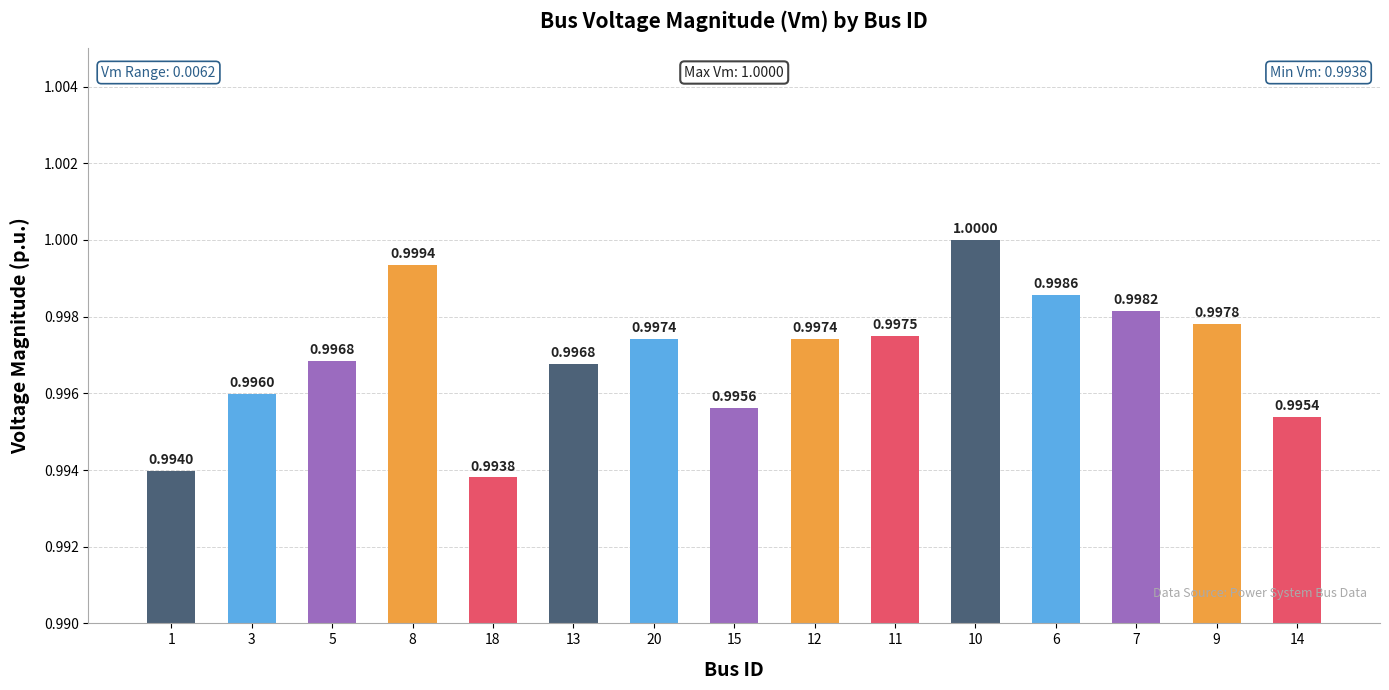

What is the smallest value displayed?

1.0